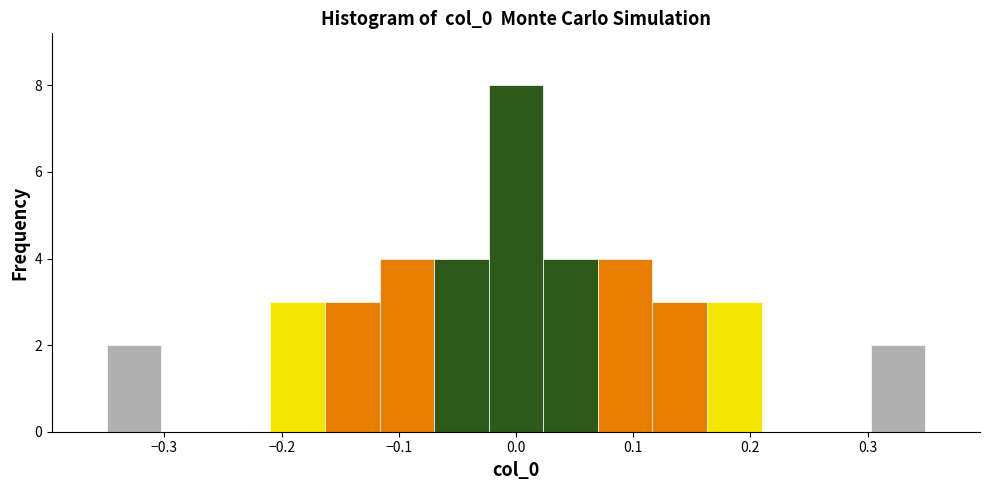

Reading left to right, transcribe this chart: for each bar, give the range it covers on the x-axis and its height. Neither the bar edges nor the heights are printed on the chart, so give them approximately, as read against the axes.

-0.35 to -0.30: 2
-0.30 to -0.26: 0
-0.26 to -0.21: 0
-0.21 to -0.16: 3
-0.16 to -0.12: 3
-0.12 to -0.07: 4
-0.07 to -0.02: 4
-0.02 to 0.02: 8
0.02 to 0.07: 4
0.07 to 0.12: 4
0.12 to 0.16: 3
0.16 to 0.21: 3
0.21 to 0.26: 0
0.26 to 0.30: 0
0.30 to 0.35: 2